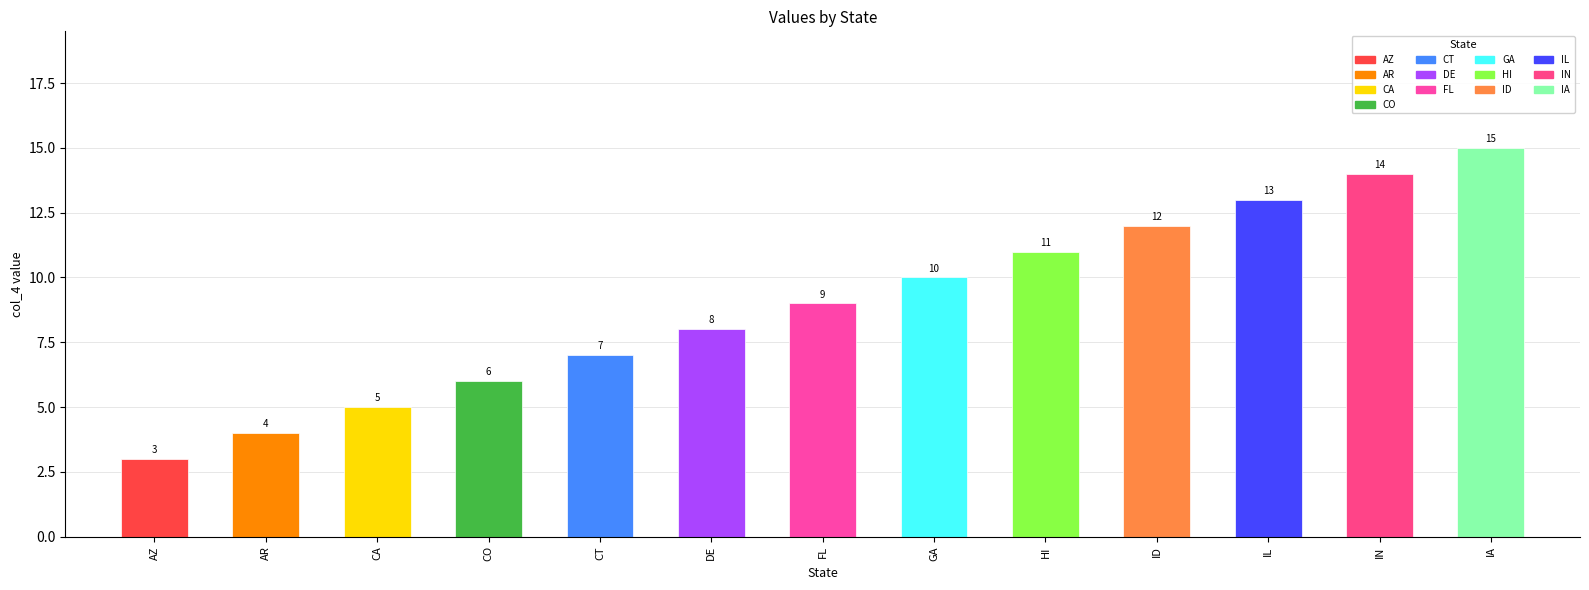

Reading left to right, extract all data points from this chart.

3	4	5	6	7	8	9	10	11	12	13	14	15